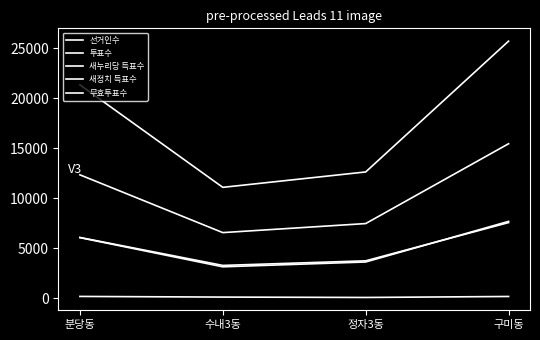

Does the chart display data point markers on the line(s)?

No